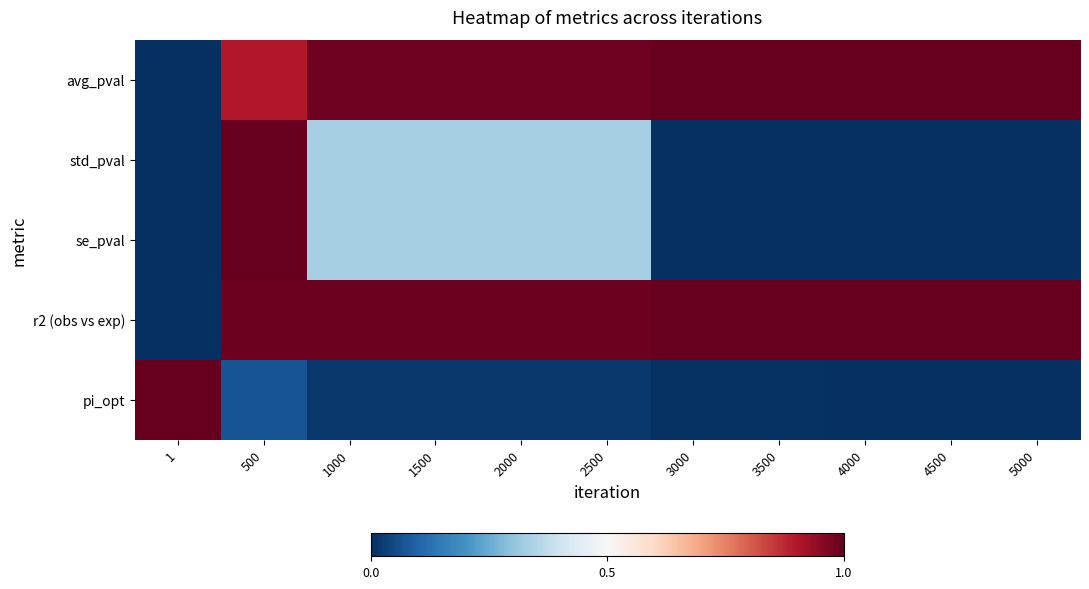

At 1500, list the series in order from largest to smallest.

r2 (obs vs exp), avg_pval, std_pval, se_pval, pi_opt